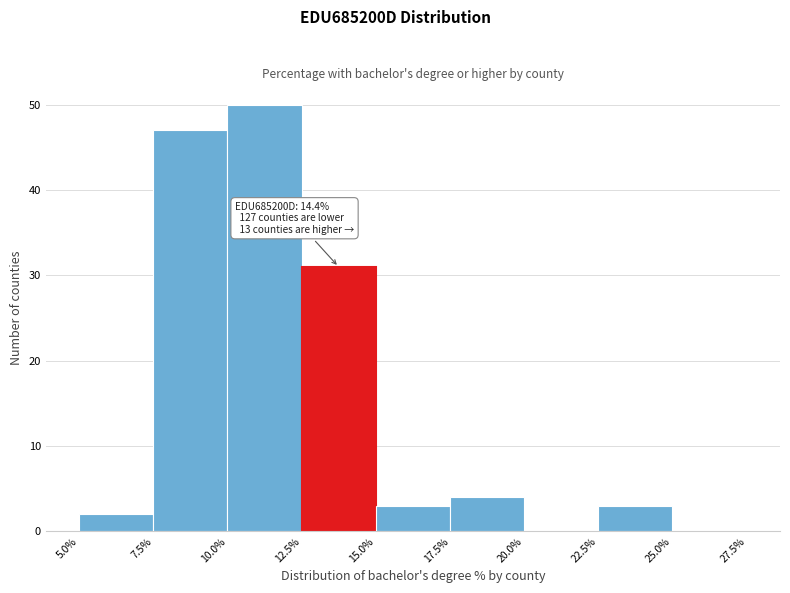

Which range on the x-axis has the tallest bar?

10.0% to 12.5%